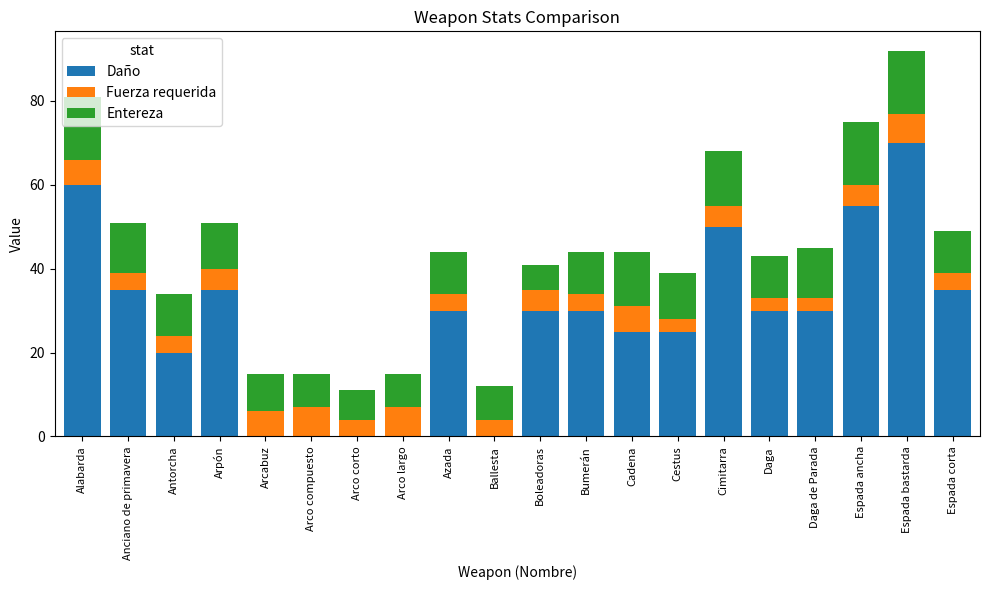

What value does the Daño series have at Arpón, to the nearest 5?

35